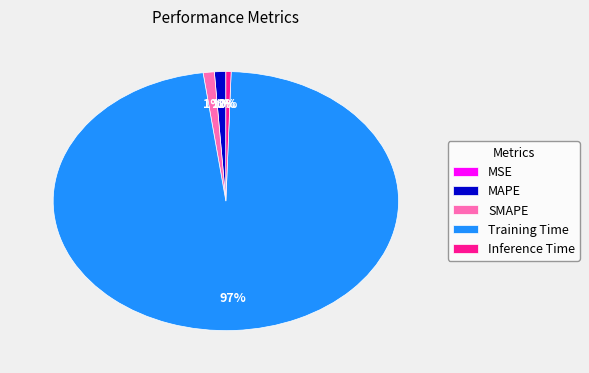

Which category accounts for the majority?

Training Time